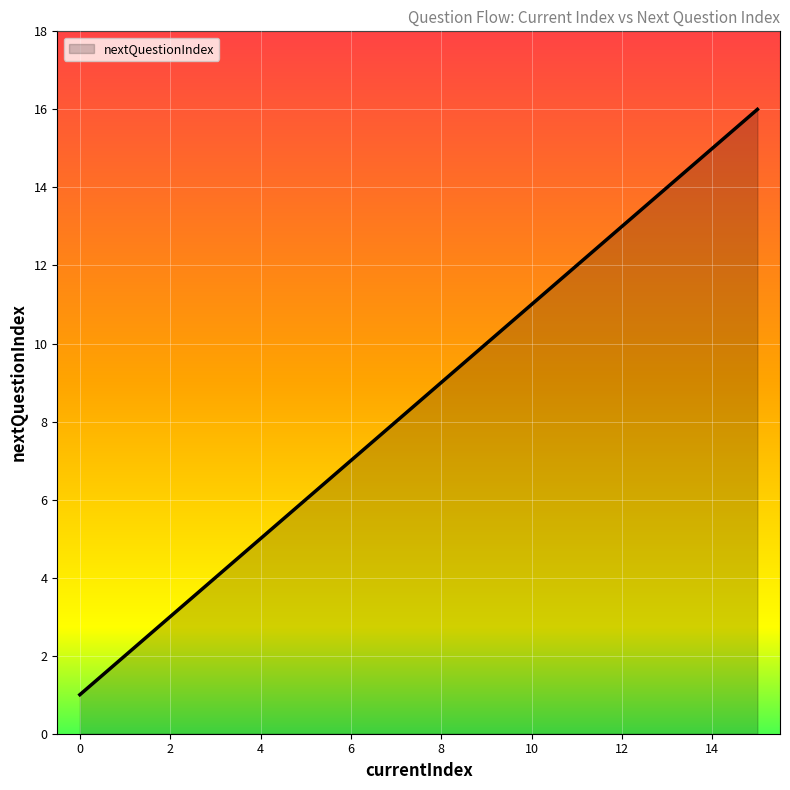

What is the difference between the maximum and minimum values?

15